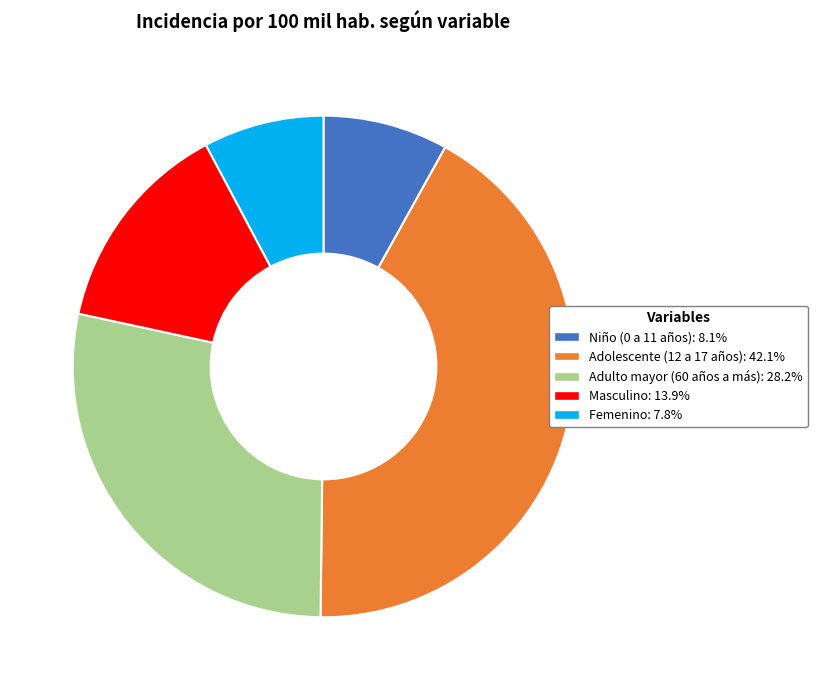

Approximately how many times larger is the value at Femenino compared to Masculino?

0.6